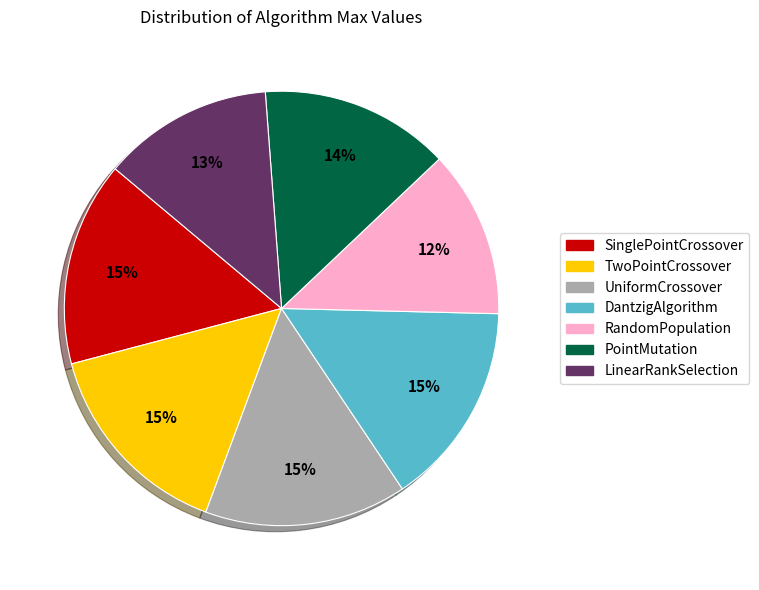

Which has a higher value, PointMutation or LinearRankSelection?

PointMutation